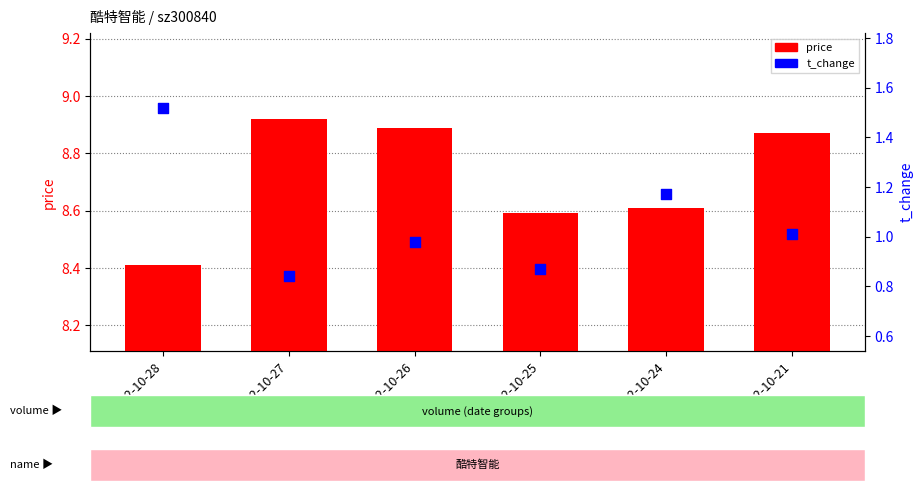

Which series has the widest spread of Y values?

t_change